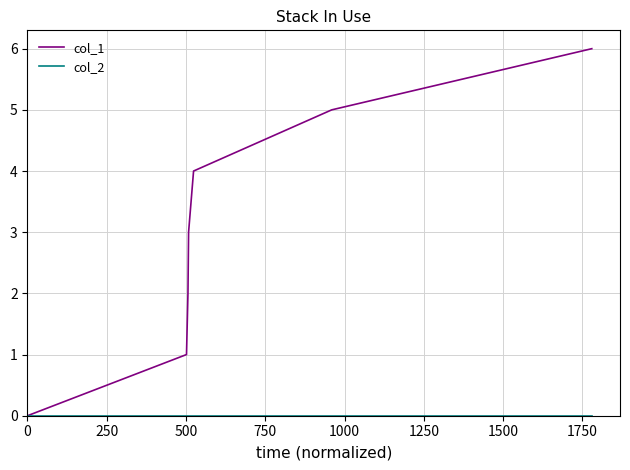

What is the greatest value displayed?

6